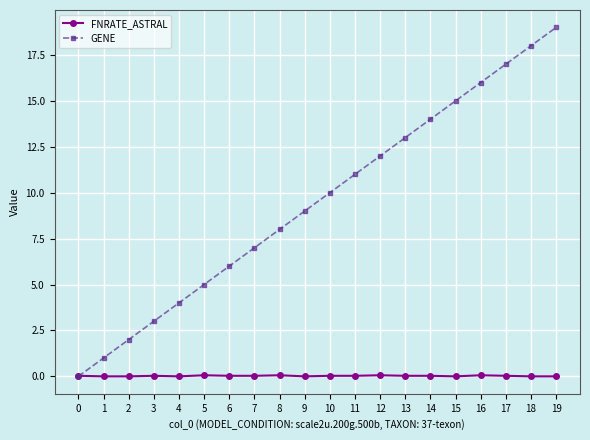

How many intersections are there between FNRATE_ASTRAL and GENE?

1